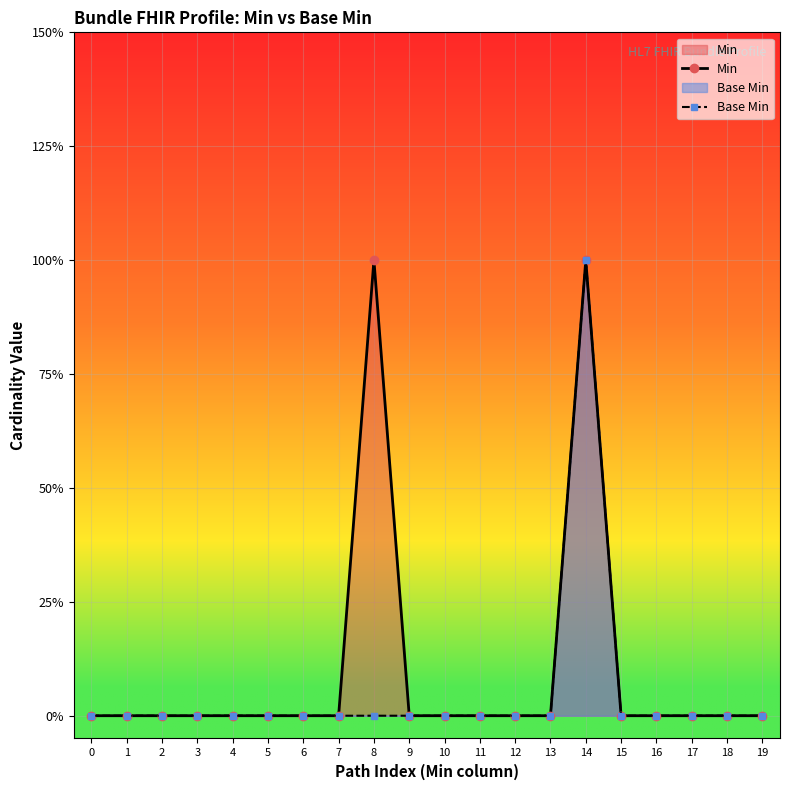

What is the difference between the maximum and minimum values in the Base Min series?

1